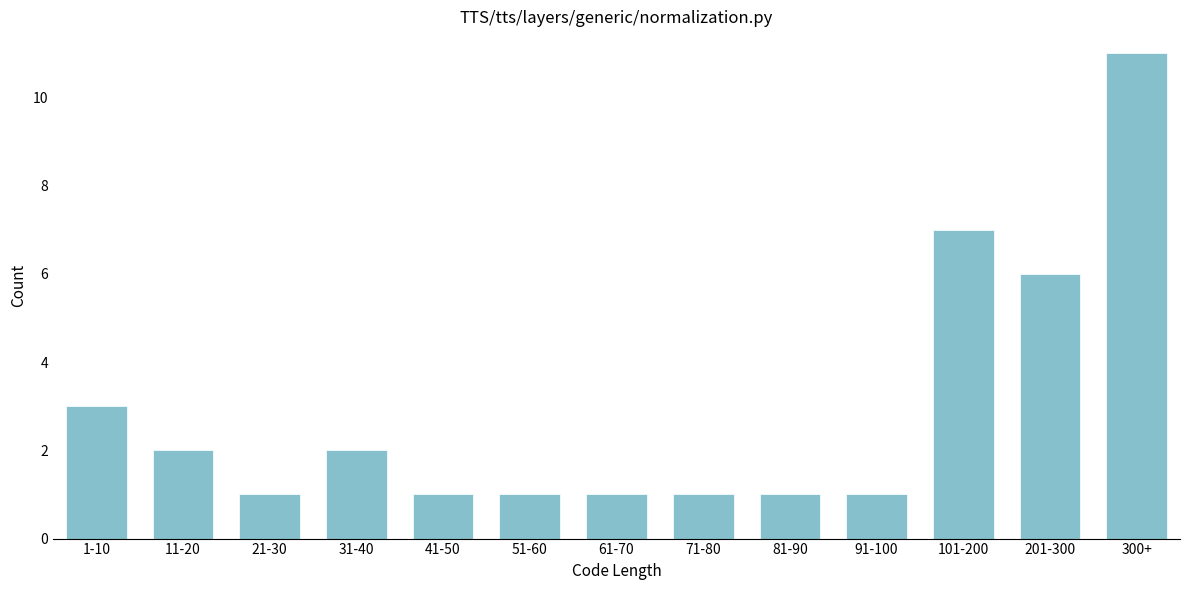

Reading left to right, transcribe all the data shown in this chart.

1-10=3	11-20=2	21-30=1	31-40=2	41-50=1	51-60=1	61-70=1	71-80=1	81-90=1	91-100=1	101-200=7	201-300=6	300+=11